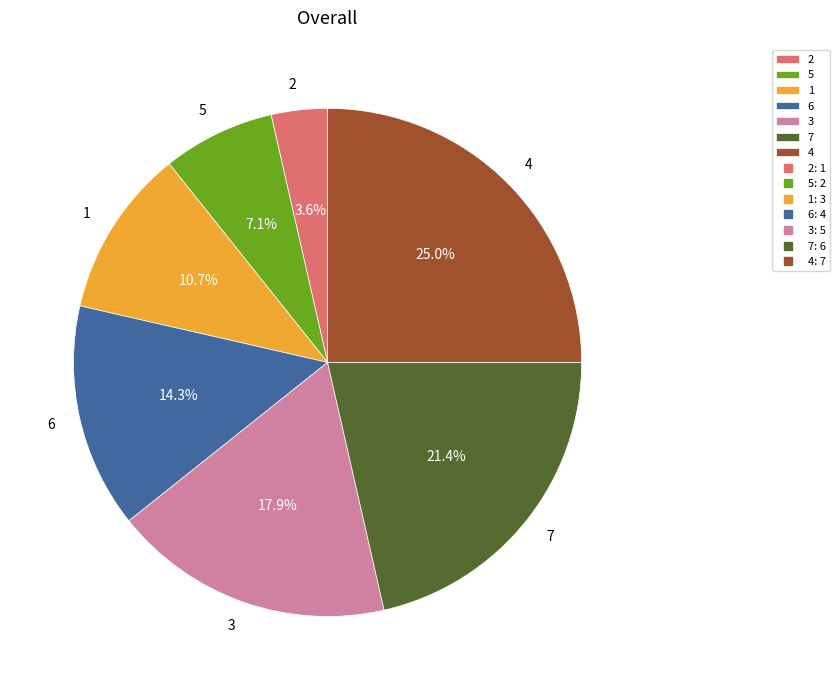

To the nearest percent, what portion does 2 represent?

4%